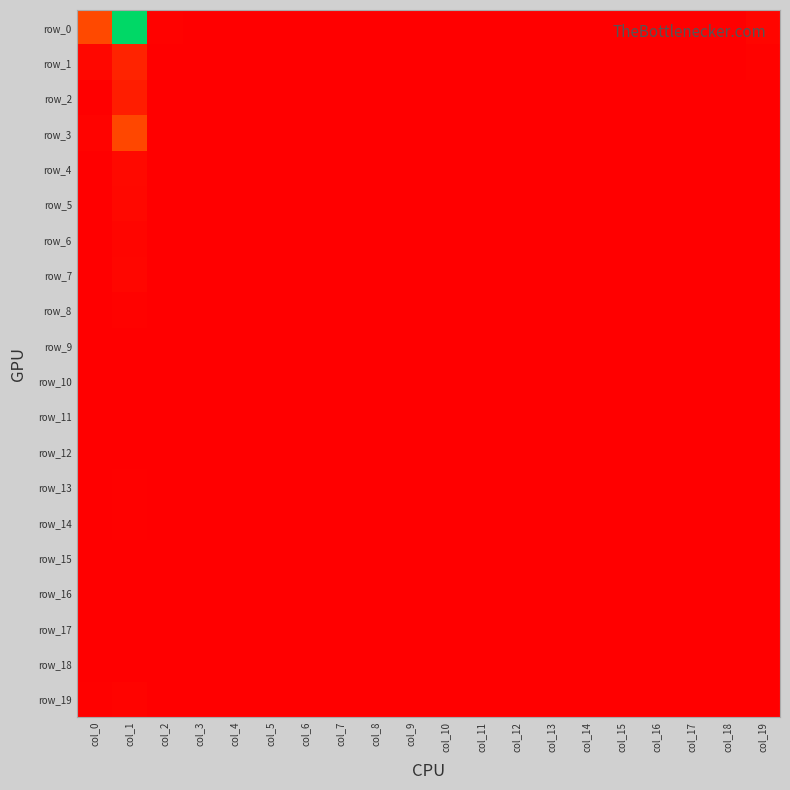

Which series has the largest range (max minus min)?

row_0